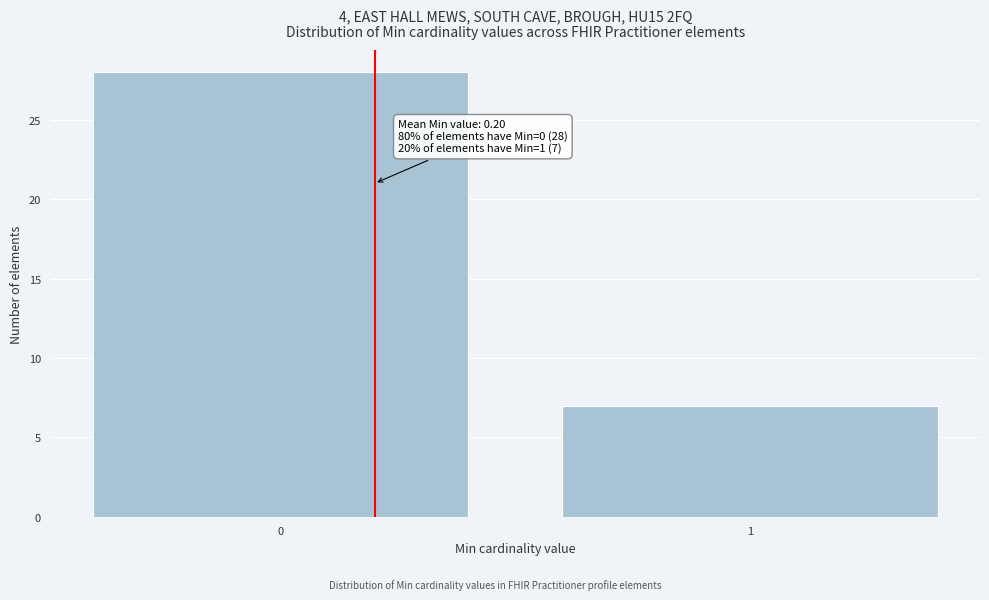

Reading right to left, list all the values displayed in this chart.

7	28